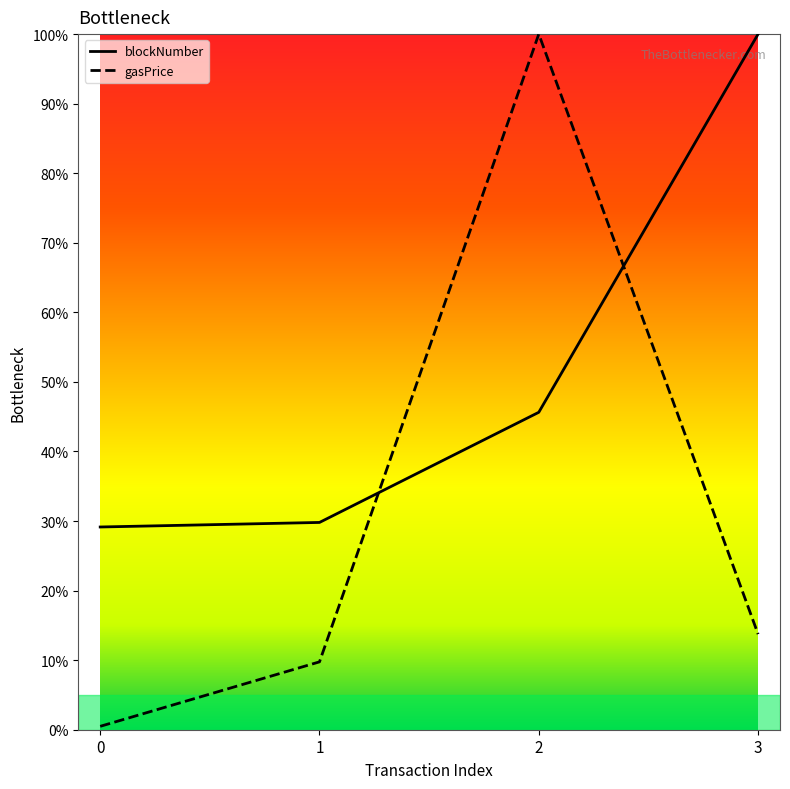

What is the value of the blockNumber point at the 3rd from the left?

0.5